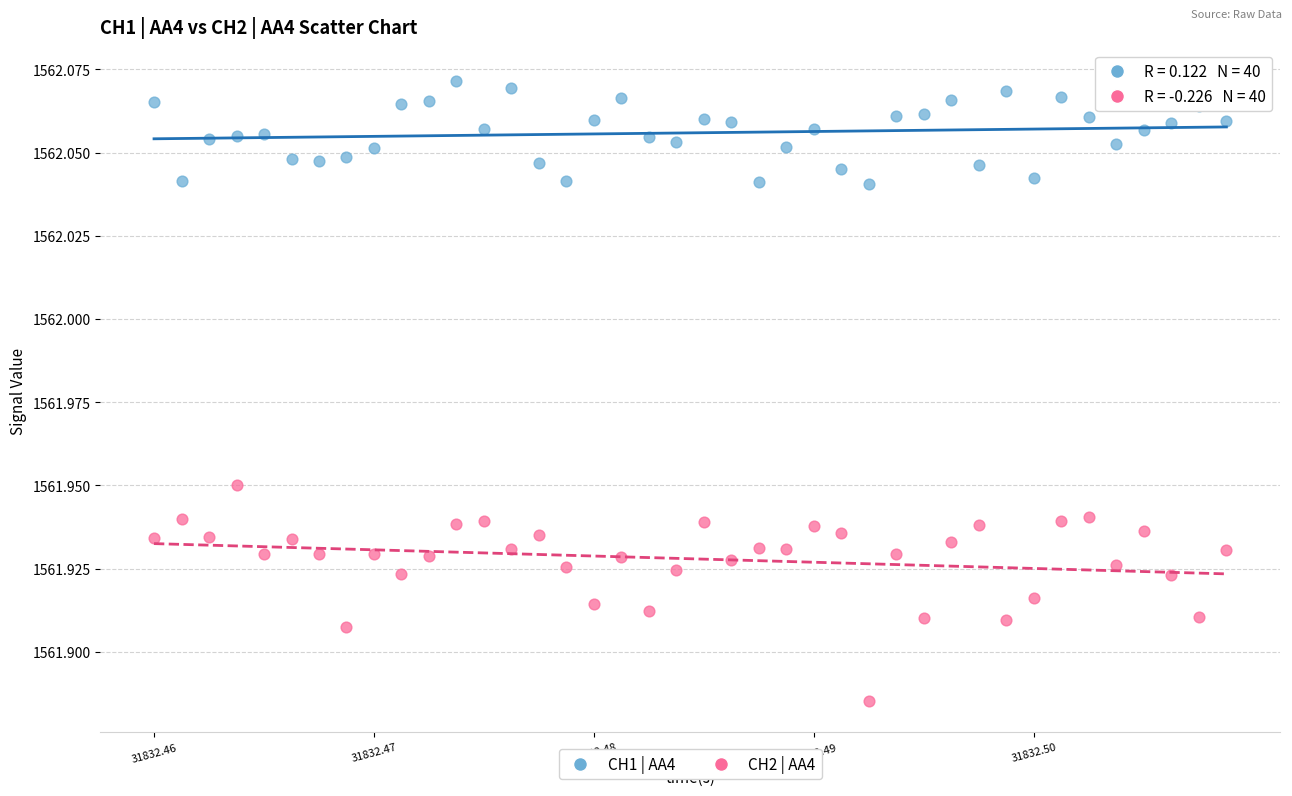

Which series reaches the minimum Y coordinate?

CH2 | AA4